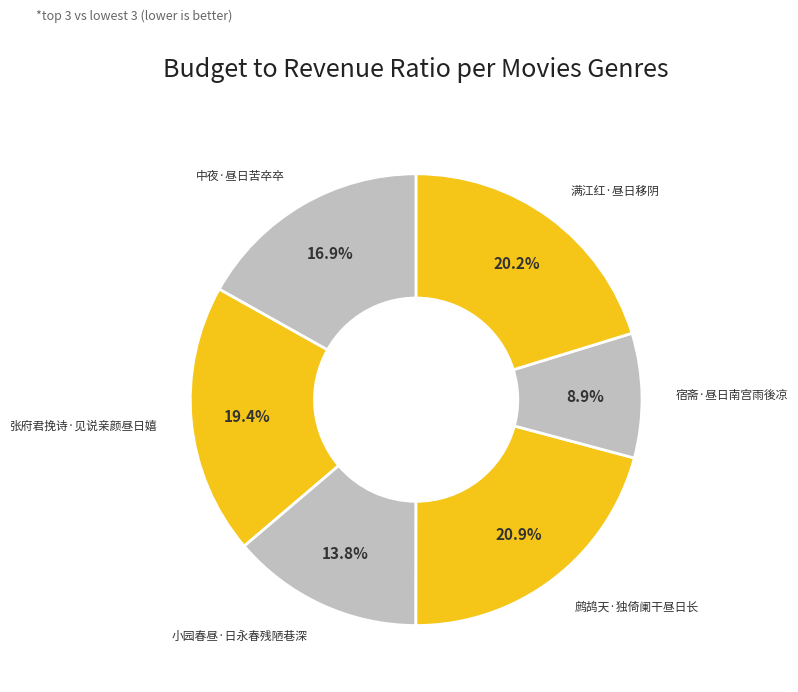

How many segments does this pie chart have?

6